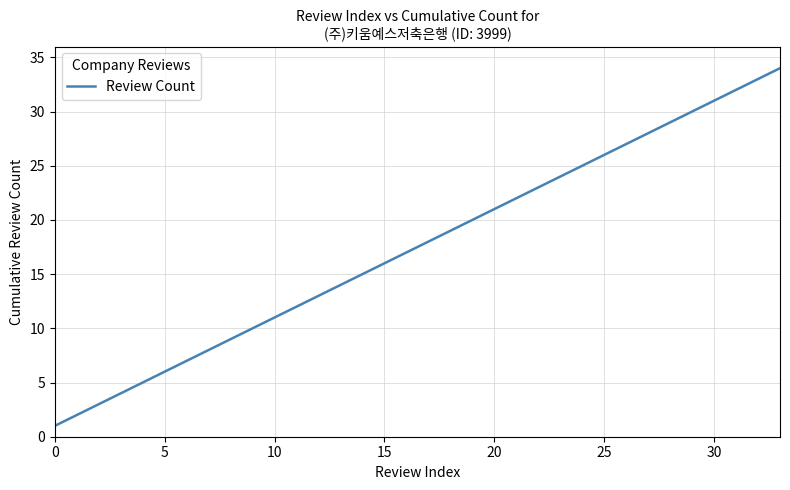

What is the maximum value shown in the chart?

34